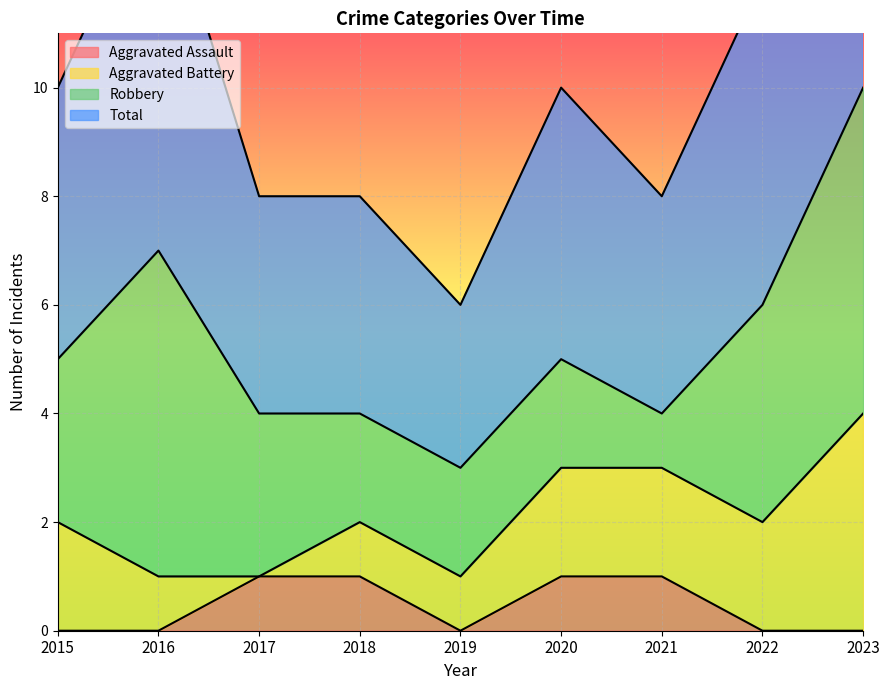

How many values in the Aggravated Assault series exceed 0?

4